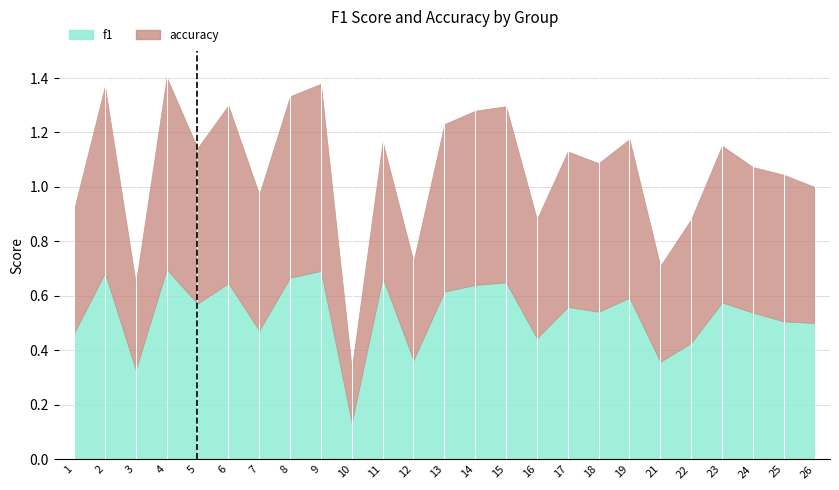

At which category does accuracy reach its first local peak?

2